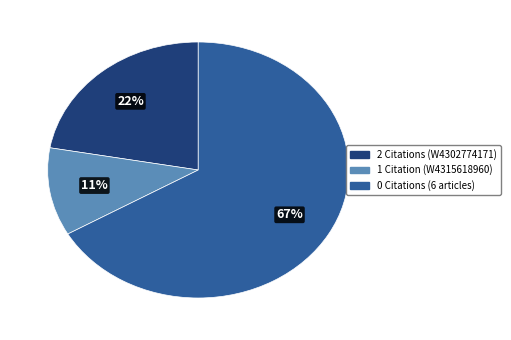

Is there any slice that represents more than half of the pie?

Yes